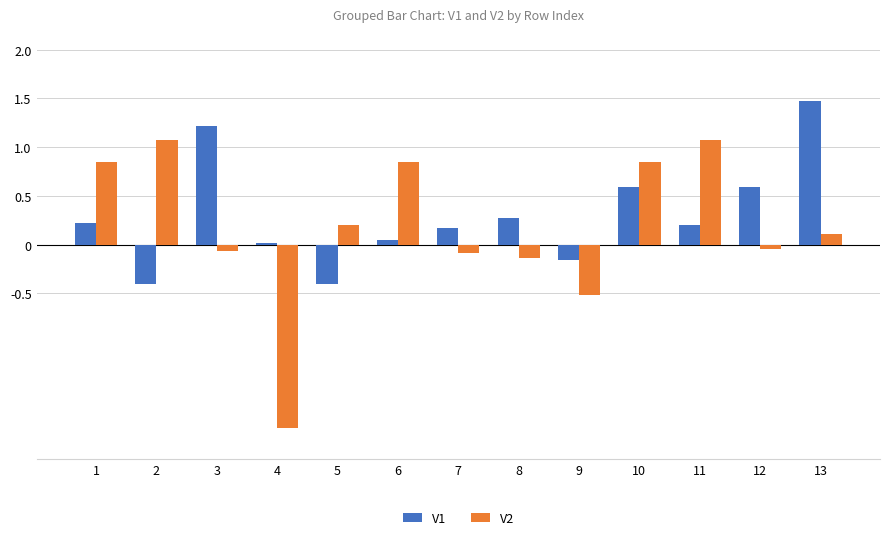

Read the V1 value at 10.

0.6